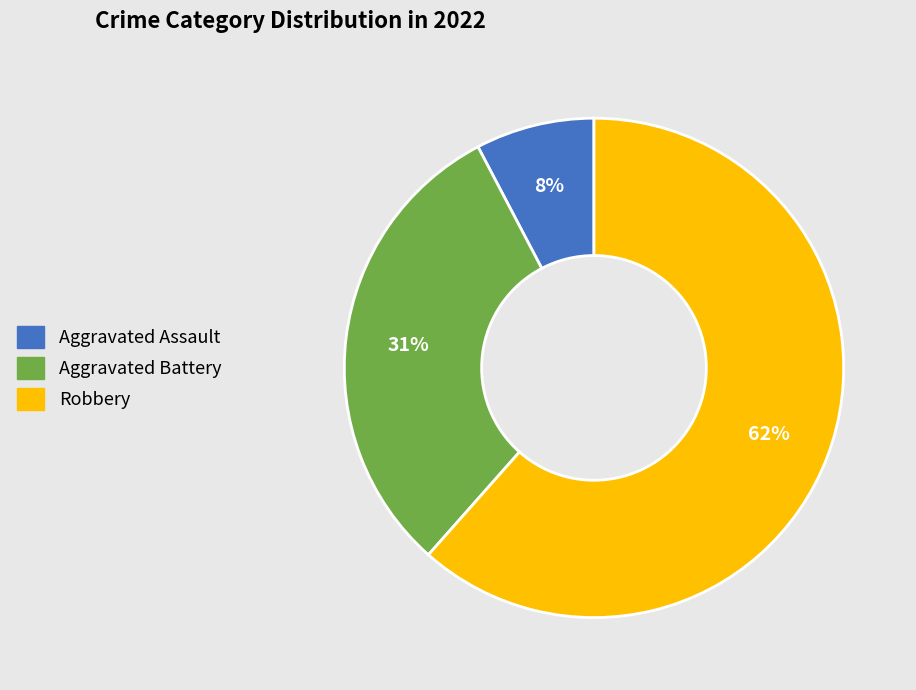

Between Aggravated Assault and Aggravated Battery, which is larger?

Aggravated Battery